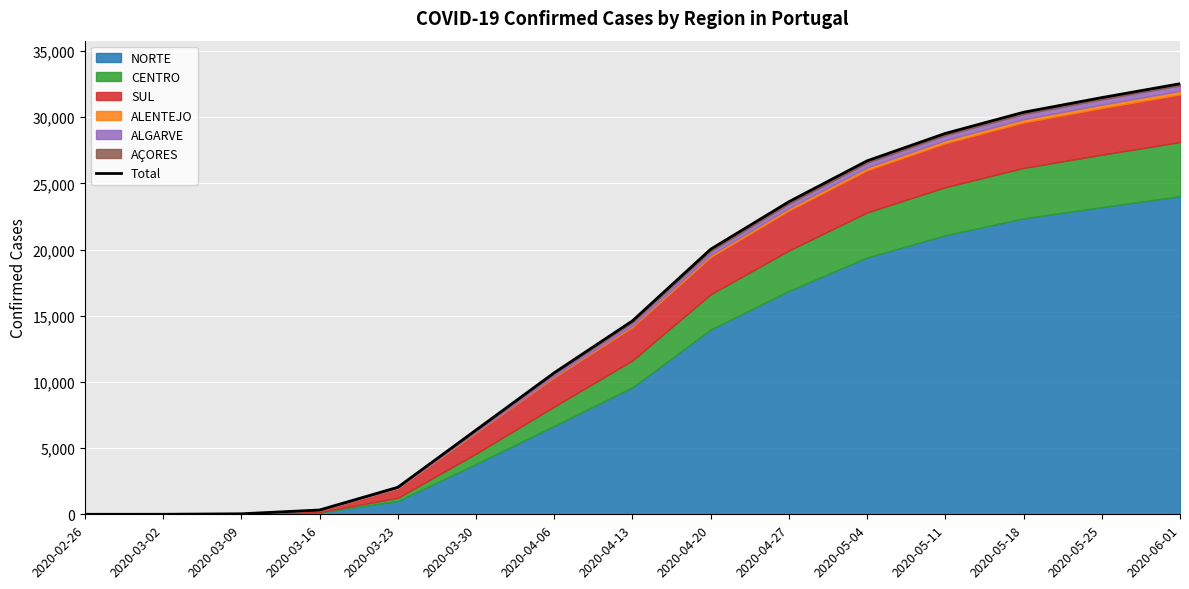

Is it true that the value at 2020-05-18 is 10914?

False